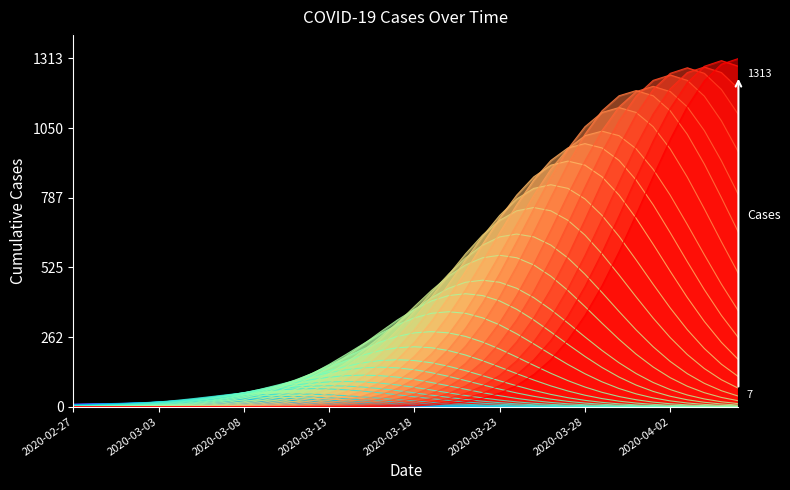

True or false: the data shows 53 at 2020-03-09.

False